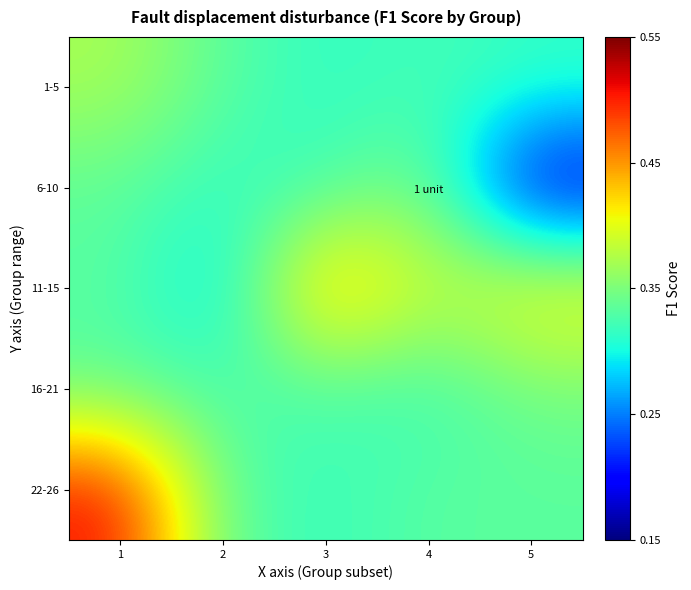

What is the minimum value shown in the chart?

0.2